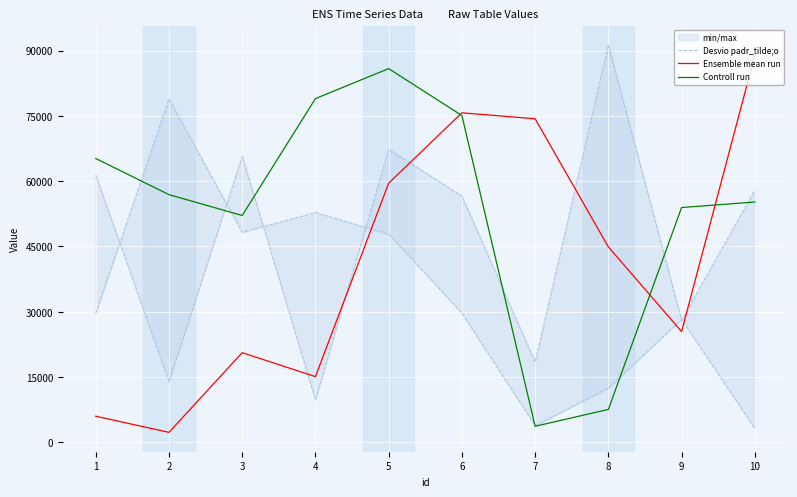

How many times do Ensemble mean run and Desvio padr_tilde;o cross each other?

3